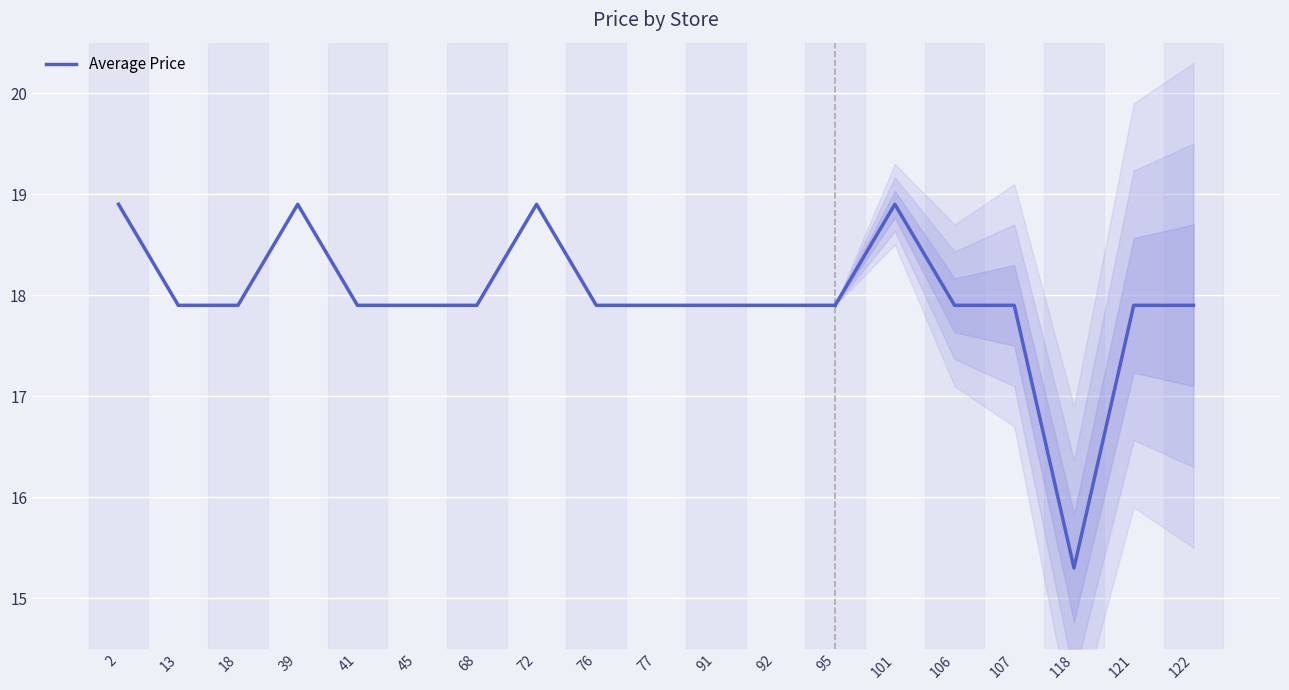

Rank the categories by value from lowest to highest.

13, 18, 41, 45, 68, 76, 77, 91, 92, 95, 2, 39, 72